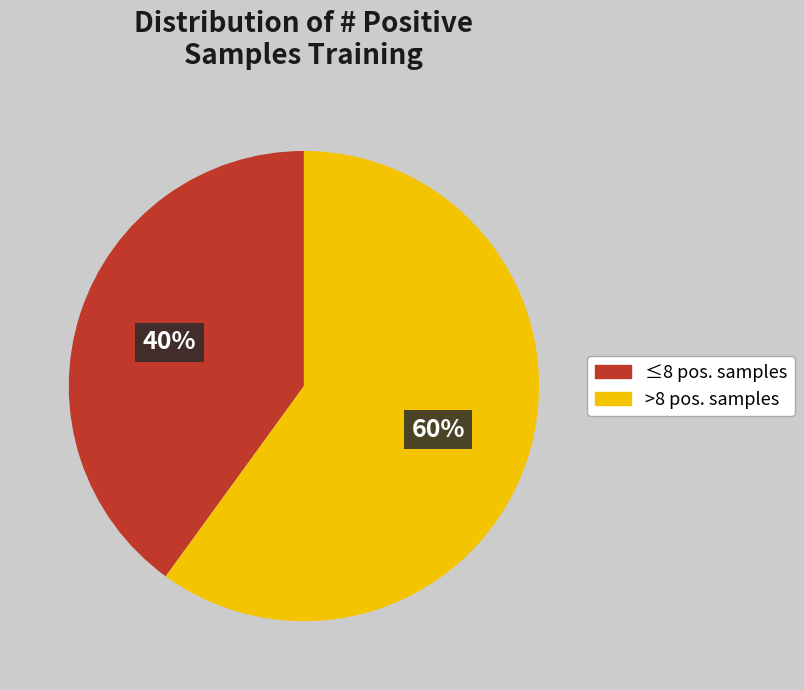

Count the number of slices in the pie.

2